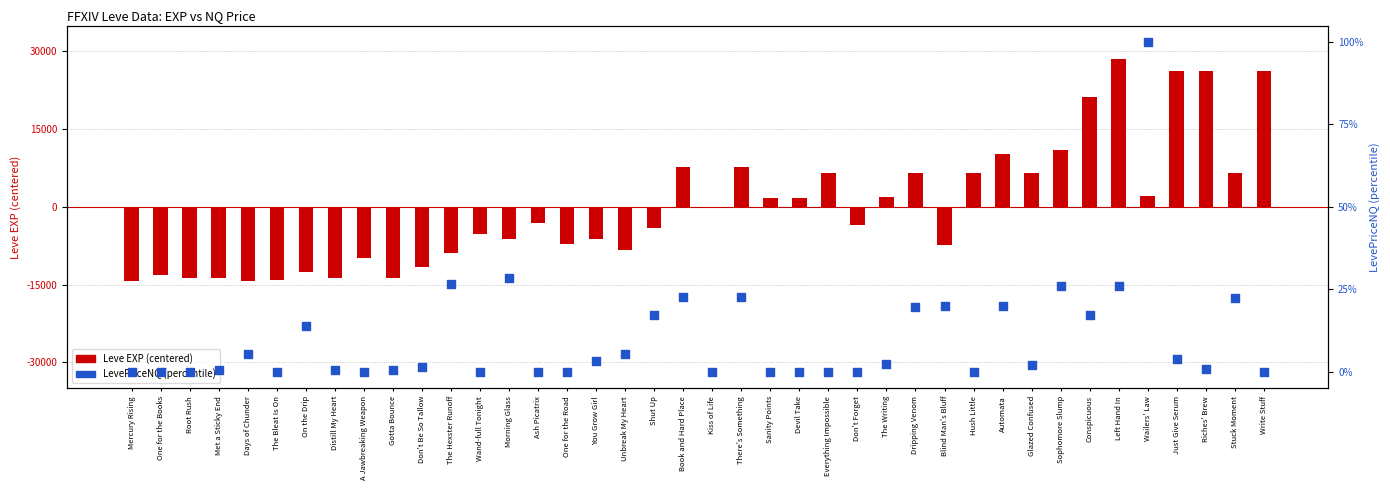

Is the value of LevePriceNQ (percentile) at On the Drip greater than the value of Leve EXP (centered) at Wand-full Tonight?

Yes